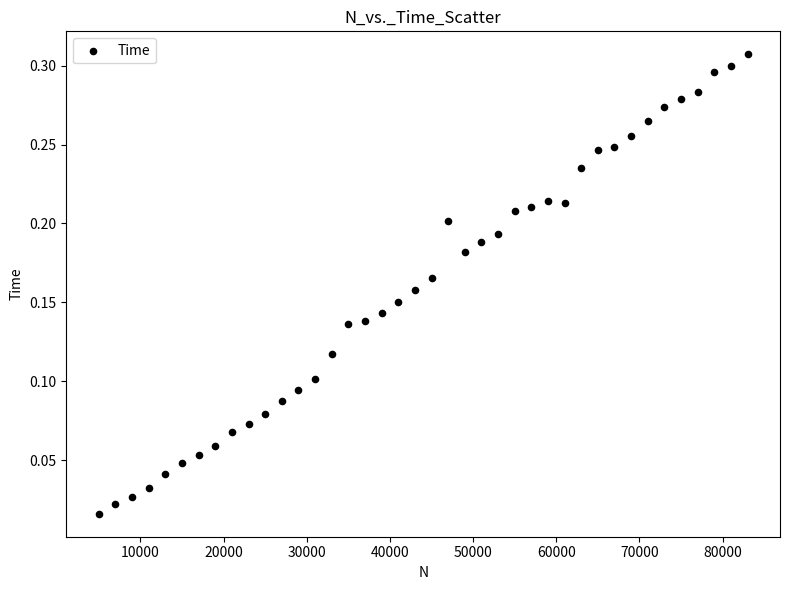

What is the range of X values (max minus min)?

78000.0